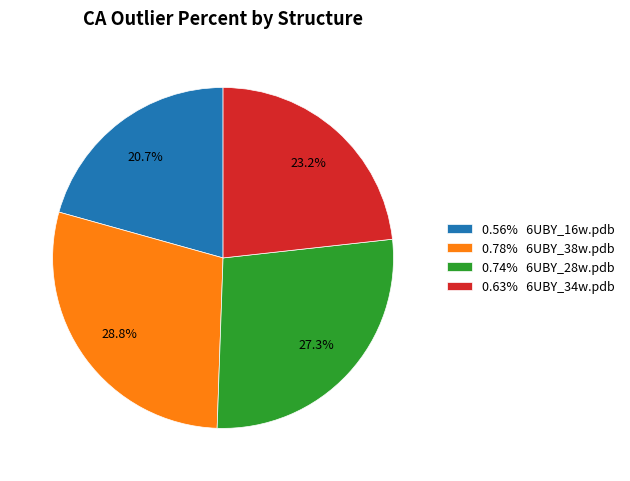

Does 0.78% 6UBY_38w.pdb account for over 50% of the chart?

No